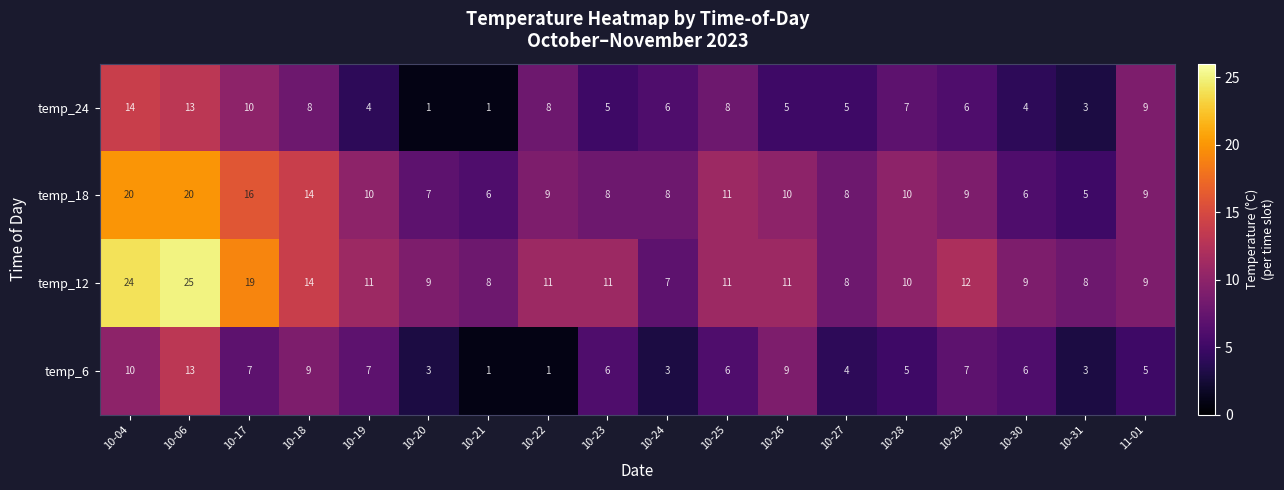

Count the number of data series in this chart.

4